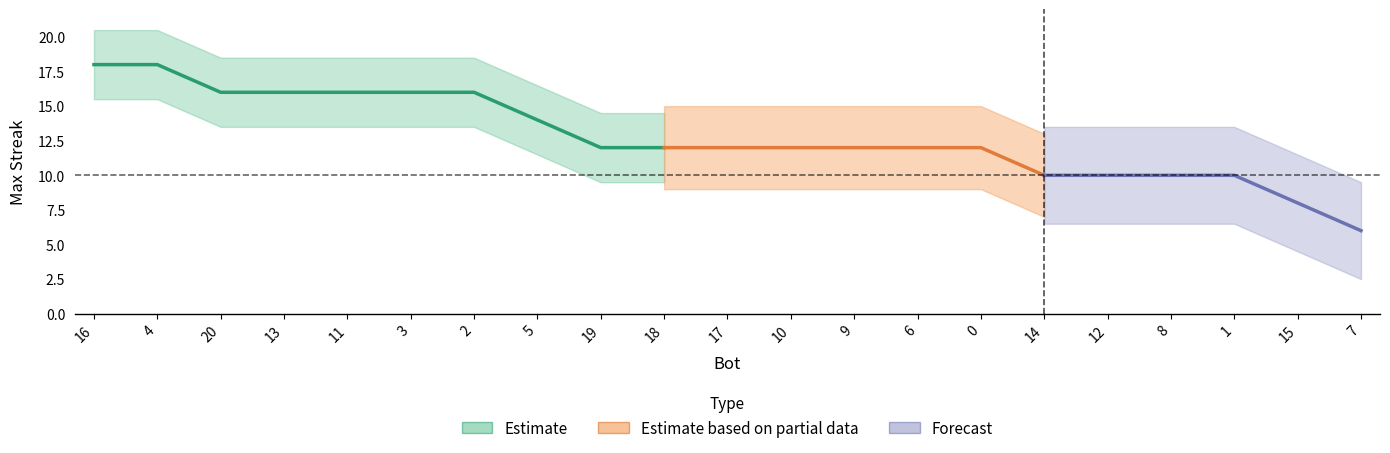

Rank the categories by value from lowest to highest.

7, 15, 14, 12, 8, 1, 19, 18, 17, 10, 9, 6, 0, 5, 20, 13, 11, 3, 2, 16, 4